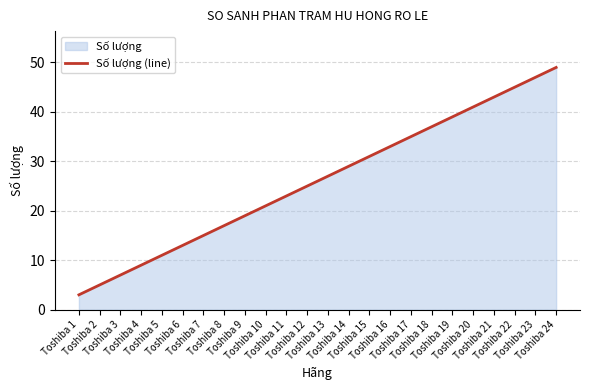

What is the difference between the maximum and minimum values?

46